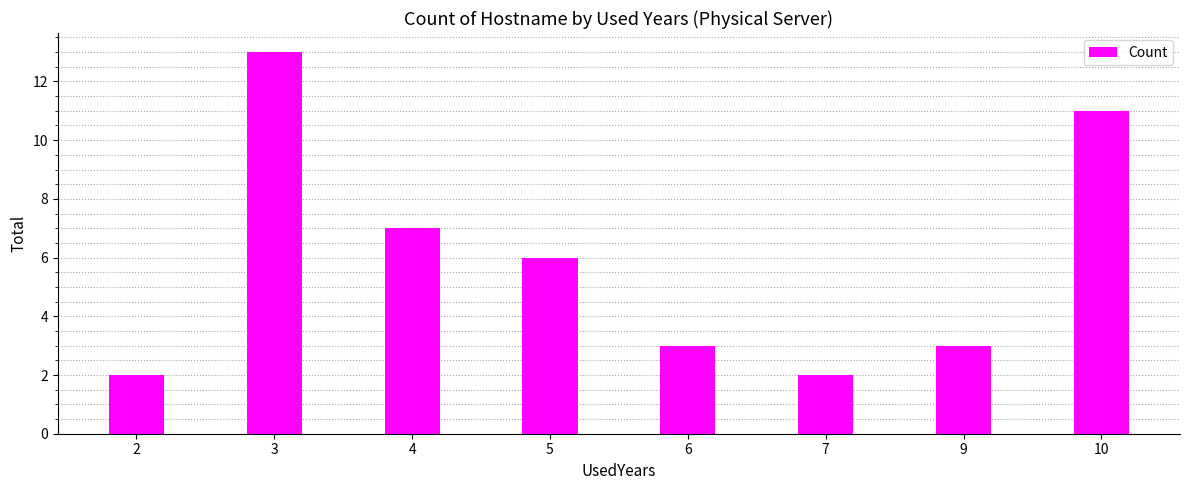

What is the difference between the values at 10 and 7?

9